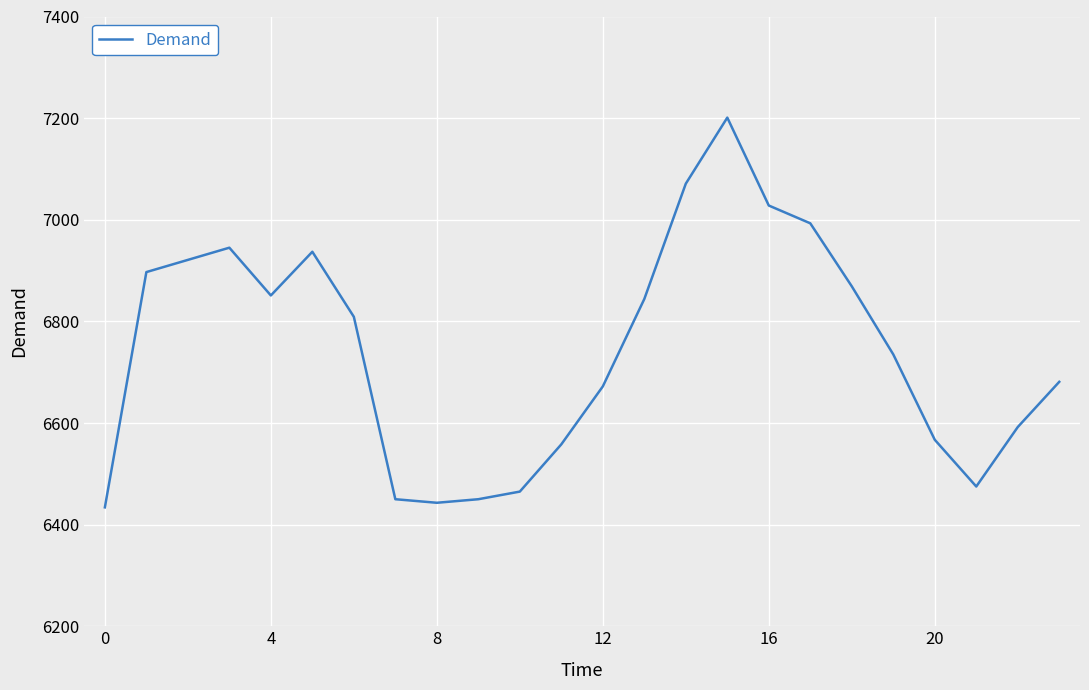

Reading left to right, extract all data points from this chart.

6434	6897	6921	6945	6851	6937	6809	6450	6443	6450	6465	6558	6672	6844	7071	7201	7028	6993	6869	6735	6567	6475	6592	6681